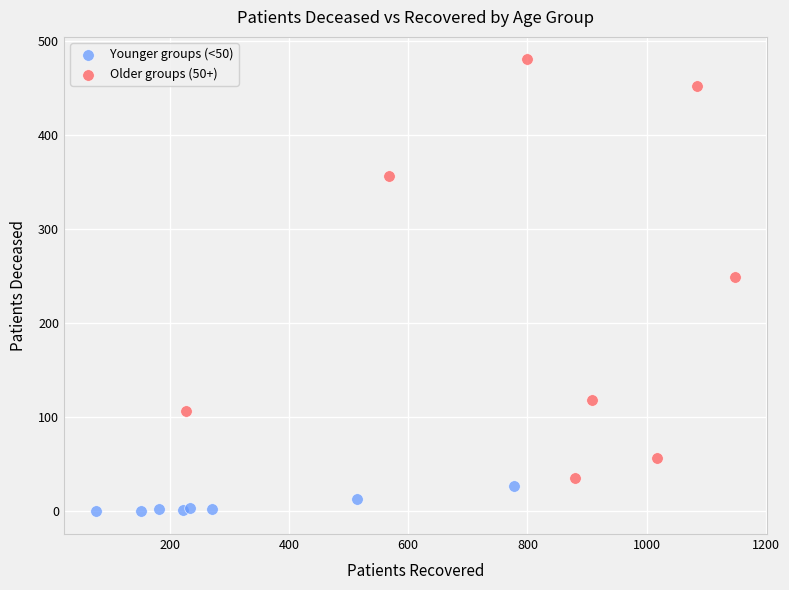

Which series contains the highest Y value?

Older groups (50+)